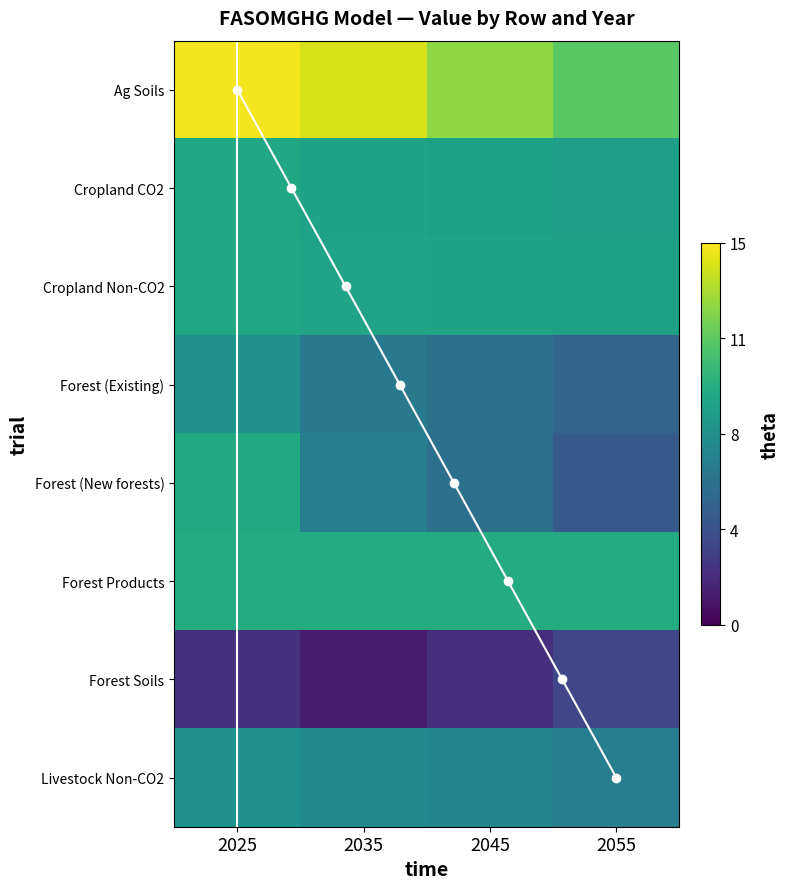

Between 2035 and 2045, which series saw the biggest shift?

Ag Soils